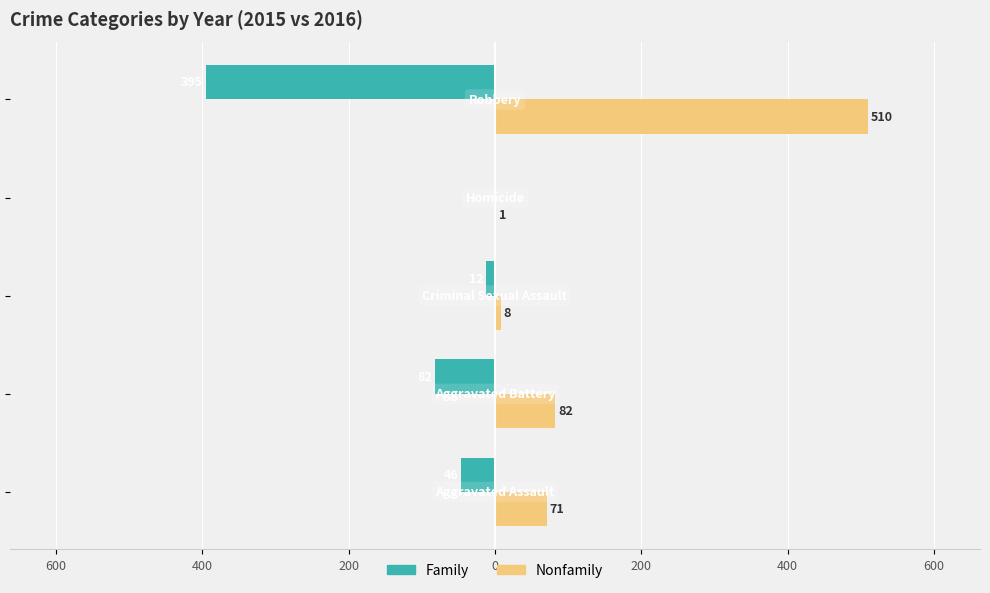

Reading left to right, extract all data points from this chart.

Family: -46	-82	-12	0	-395
Nonfamily: 71	82	8	1	510